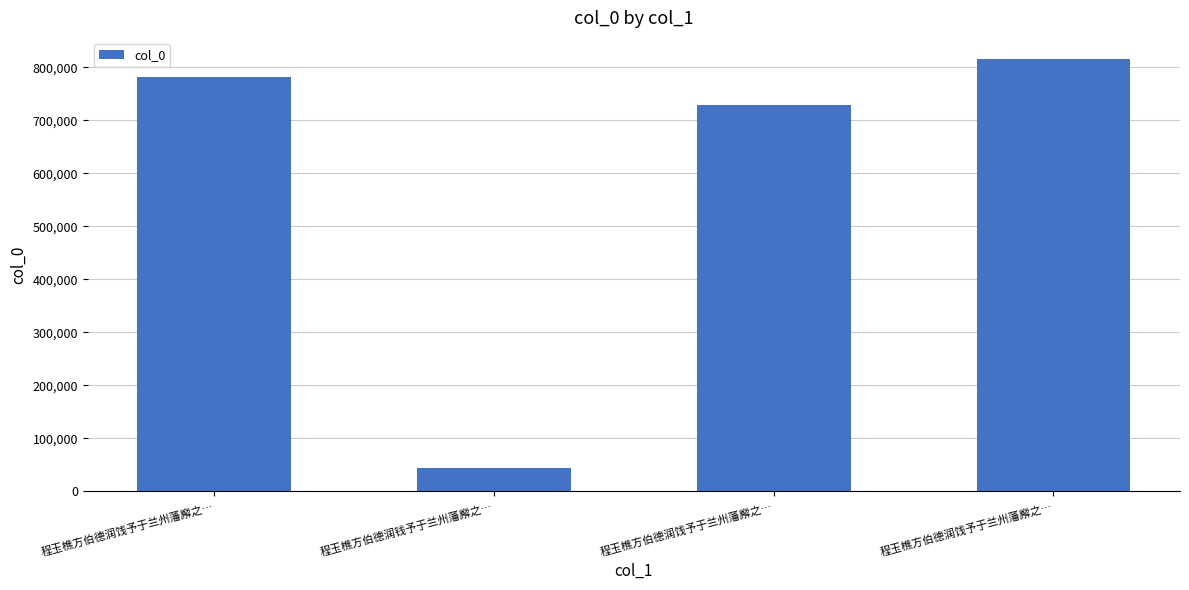

List the labels in order of value, largest first.

程玉樵方伯德润饯予于兰州藩廨之…, 程玉樵方伯德润饯予于兰州藩廨之…, 程玉樵方伯德润饯予于兰州藩廨之…, 程玉樵方伯德润钱予于兰州藩廨之…